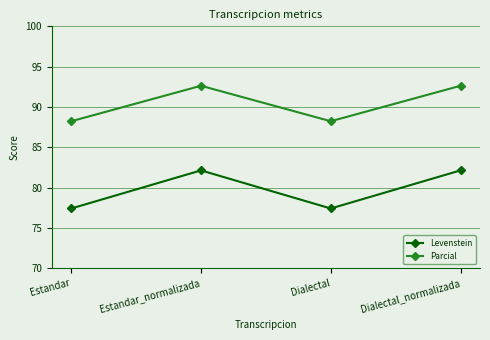

In Parcial, how many points are higher than both neighbors (excluding endpoints)?

1